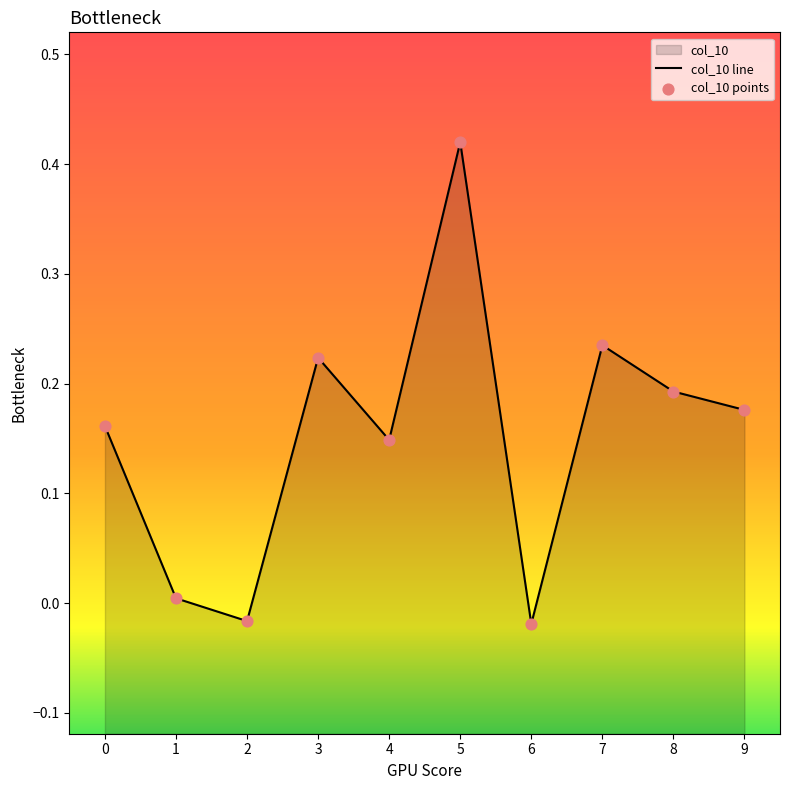

Which has a higher value, 5 or 3?

5